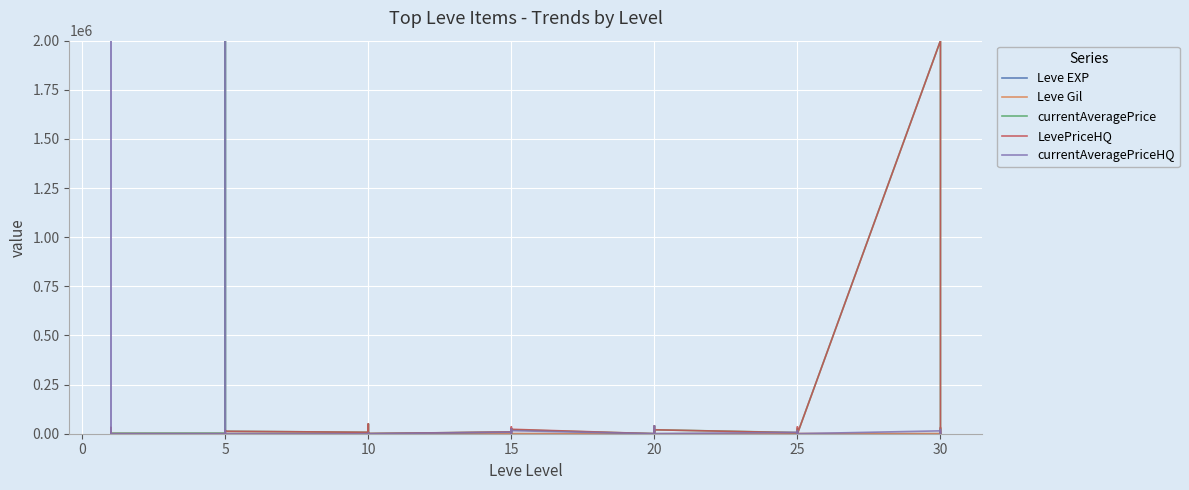

Which series has the largest total across all categories?

currentAveragePriceHQ